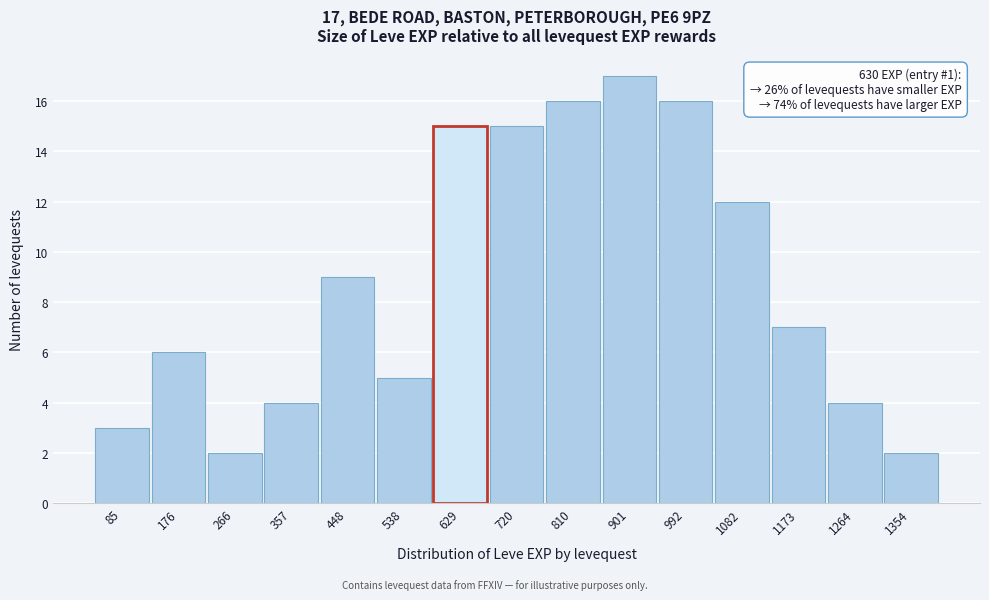

Which range on the x-axis has the tallest bar?

860 to 950